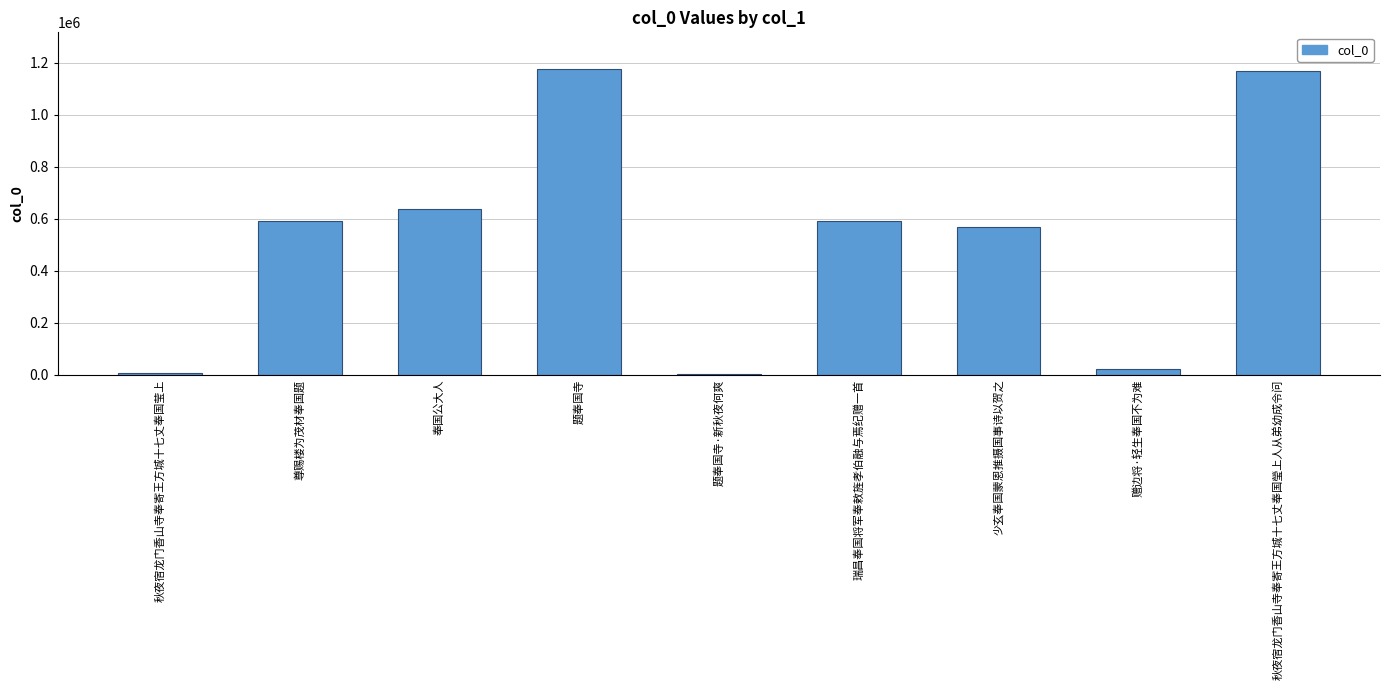

How many series are shown in this chart?

1